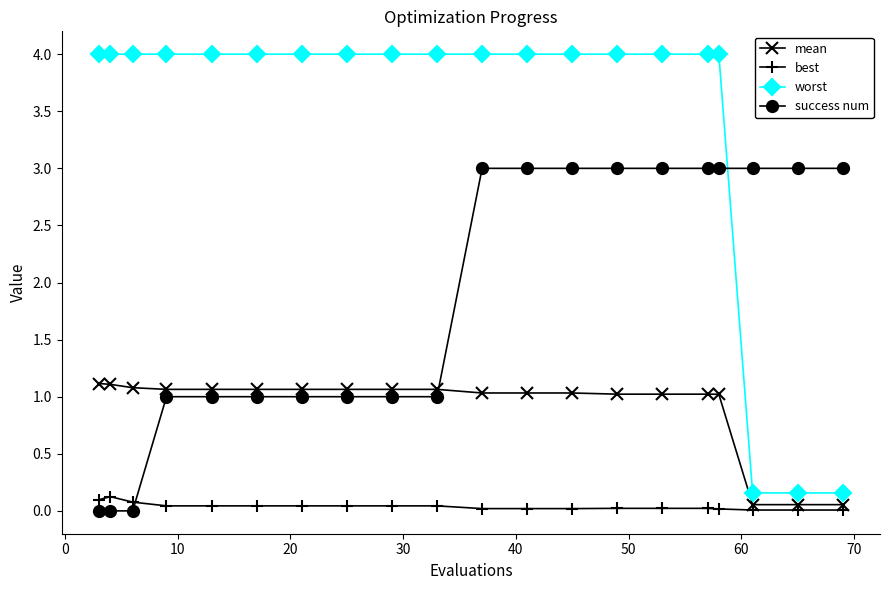

Which series has the widest spread of values?

worst